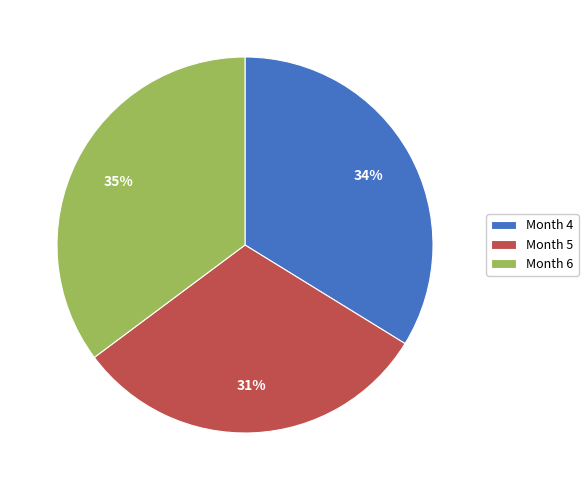

To the nearest percent, what is the combined percentage of Month 4 and Month 6?

69%